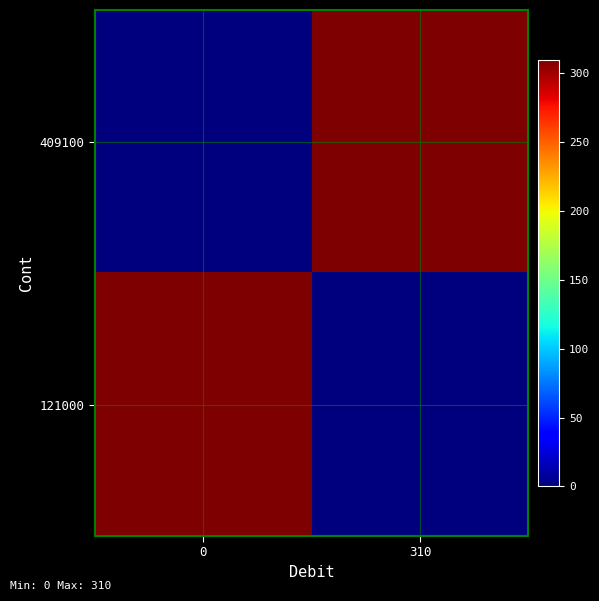

Reading left to right, what are all the values shown in this chart?

409100: 0=0	310=310
121000: 0=310	310=0